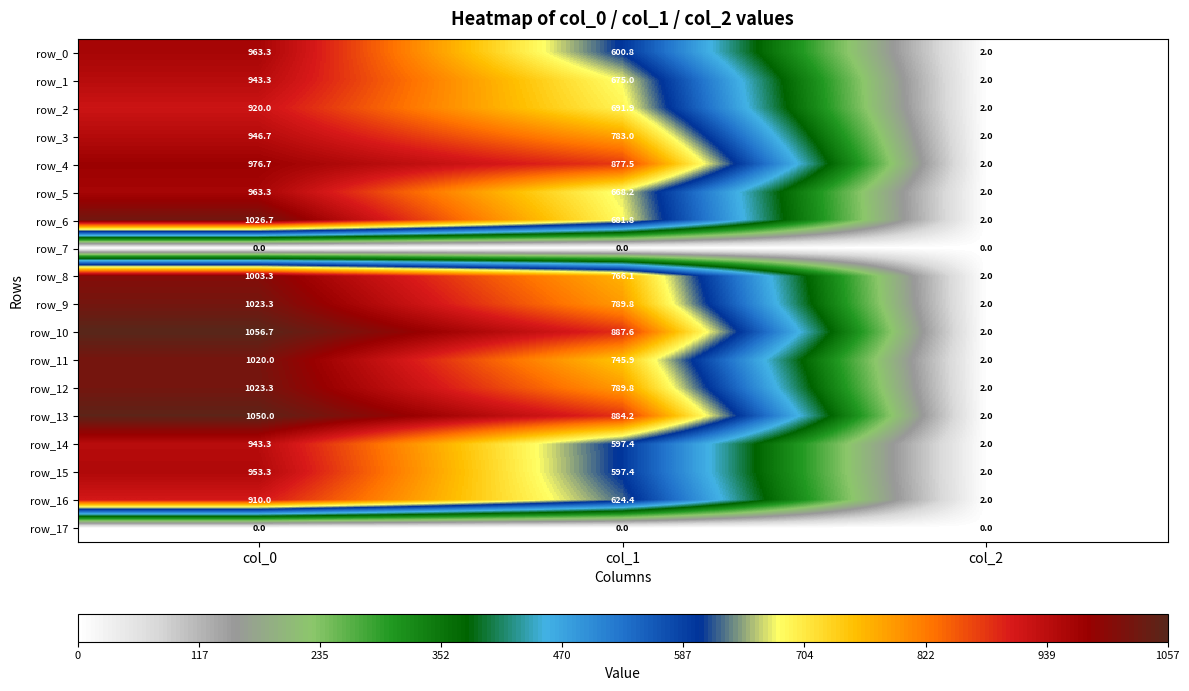

What is the greatest value displayed?

1056.7